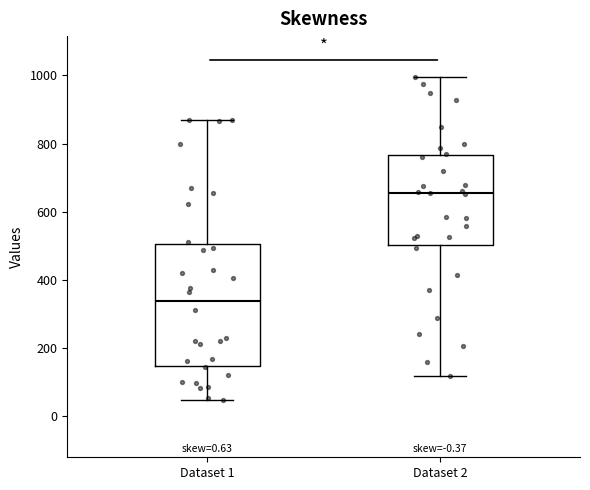

Which box has the highest median line?

Dataset 2